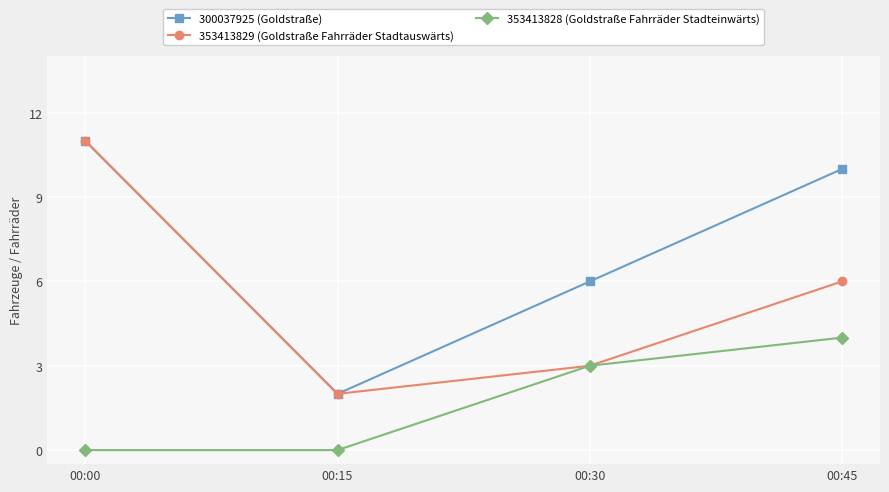

What is the spread (max minus min) of values at 00:45?

6